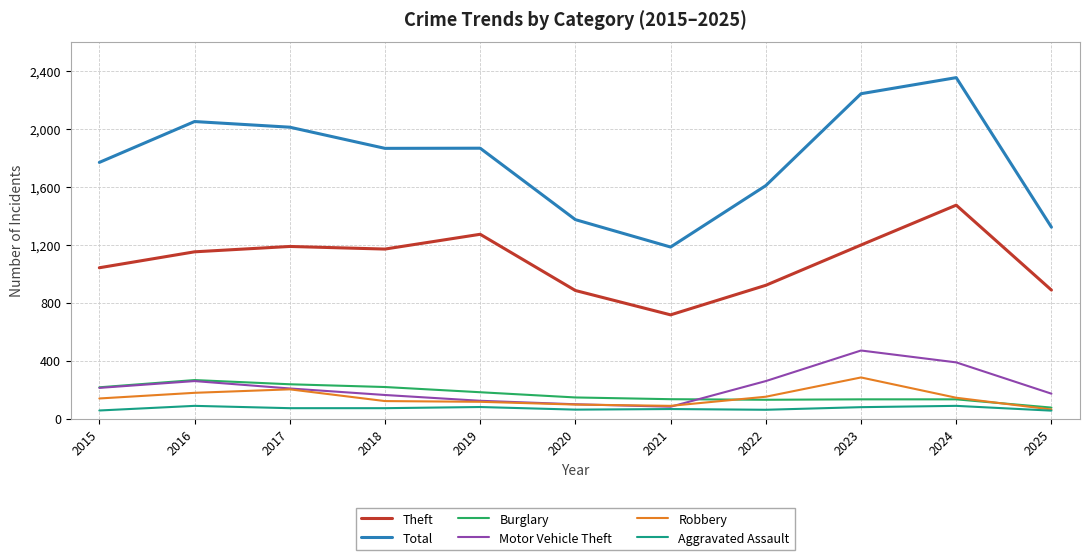

What is the approximate value of Motor Vehicle Theft at 2019?

123